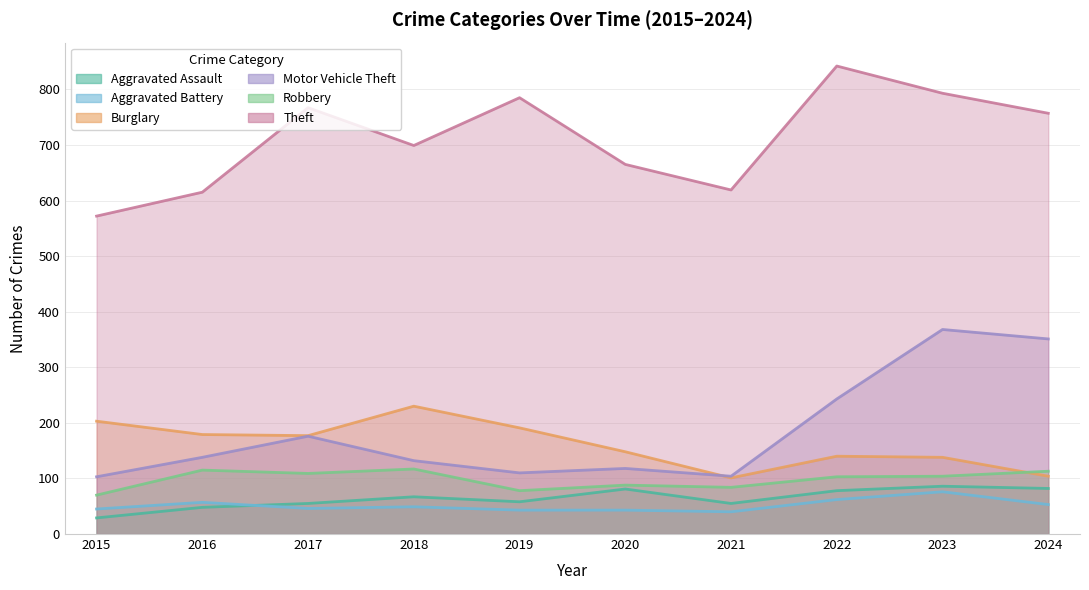

What is the difference between the Motor Vehicle Theft values at 2023 and 2017?

192